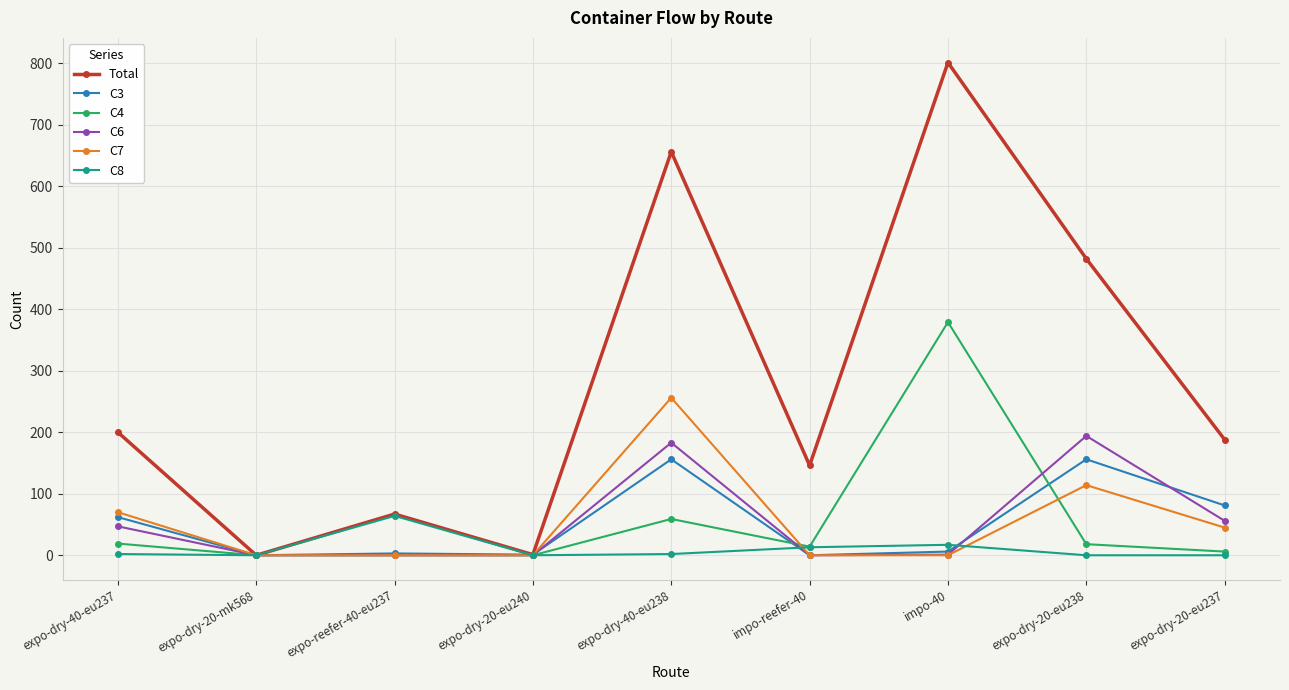

Is the value of C6 at expo-dry-40-eu237 greater than the value of Total at expo-dry-40-eu237?

No